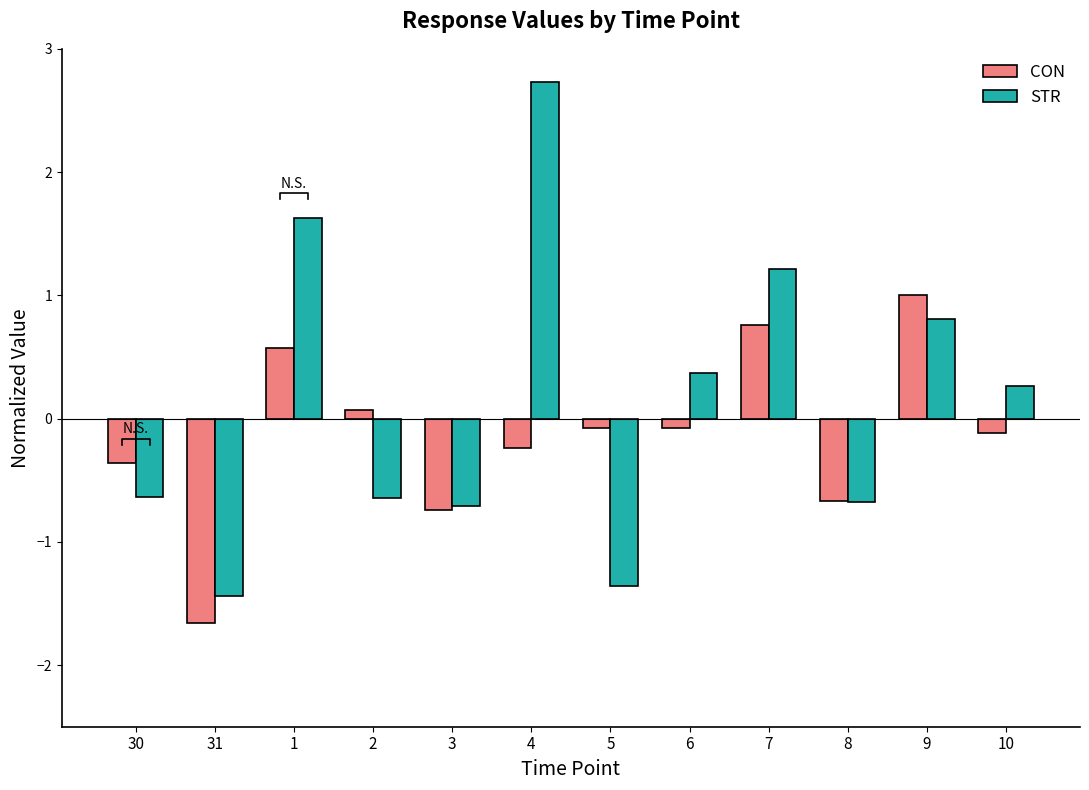

How many bars are there in each group?

2